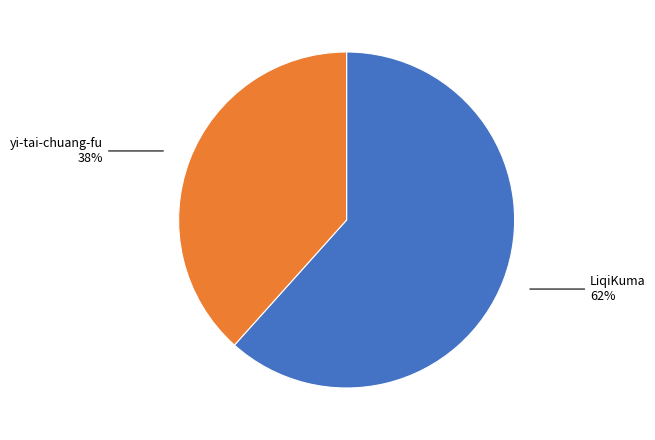

The LiqiKuma slice represents 62% of the pie. True or false?

True